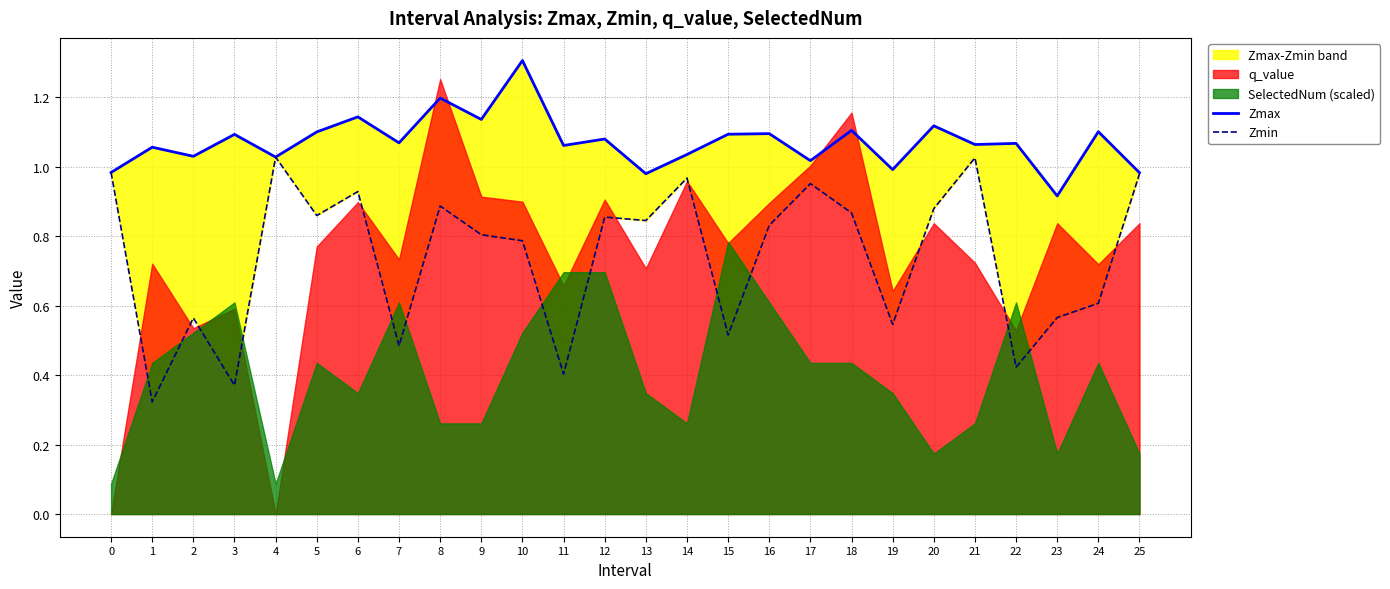

Which series has the largest total across all categories?

Zmax